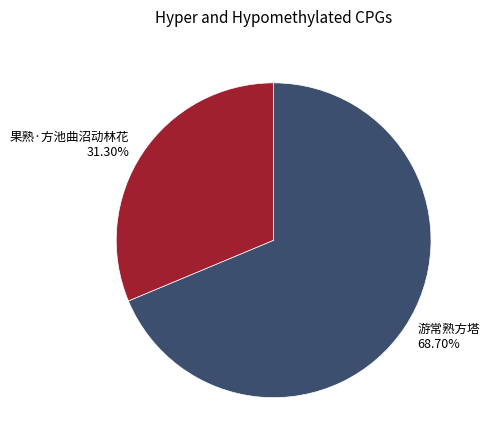

Which slice is the largest?

游常熟方塔